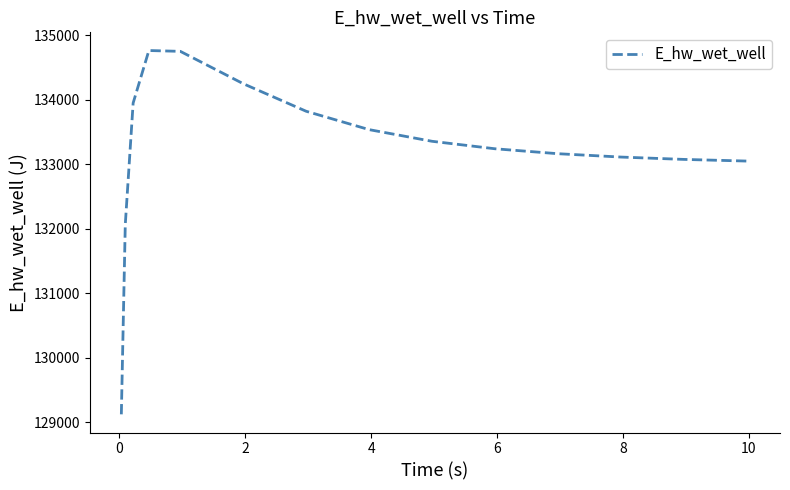

What is the difference between the maximum and minimum values?

5643.0